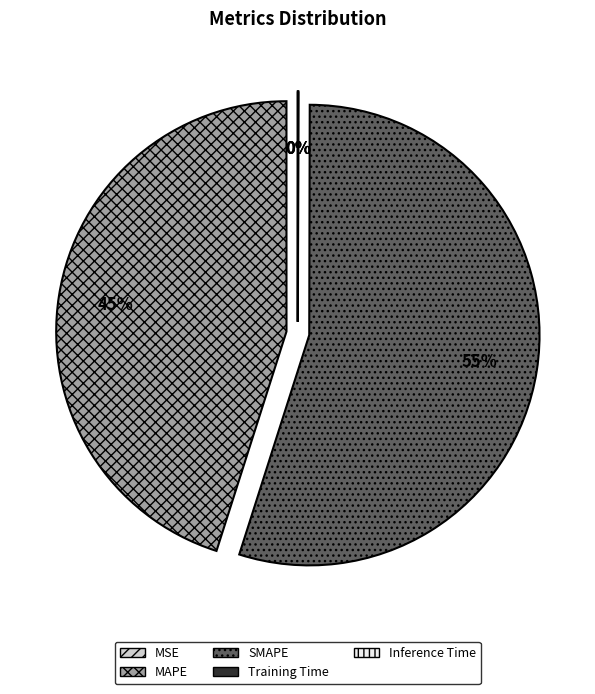

Which slice is the largest?

SMAPE